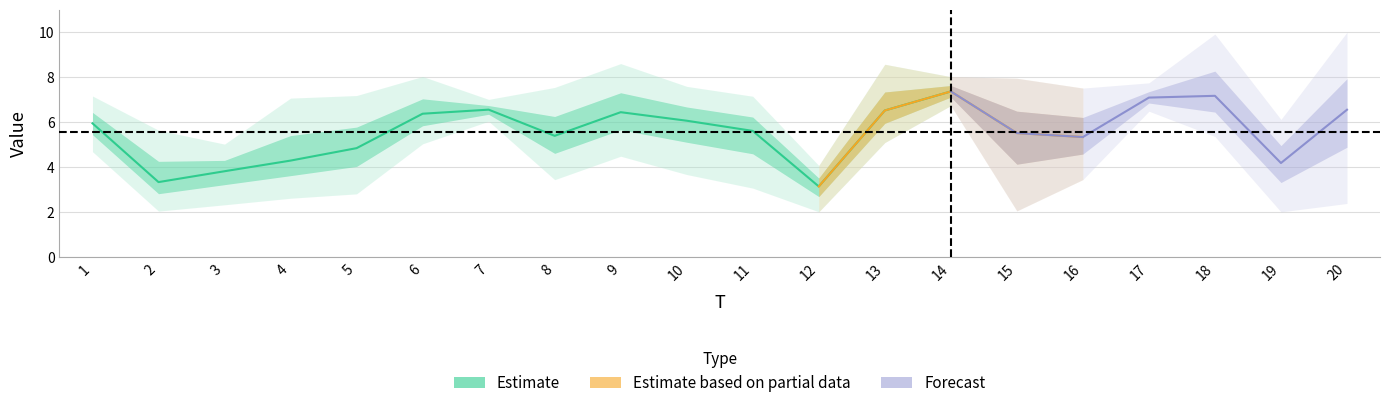

Is this an area chart (filled region under the line)?

No